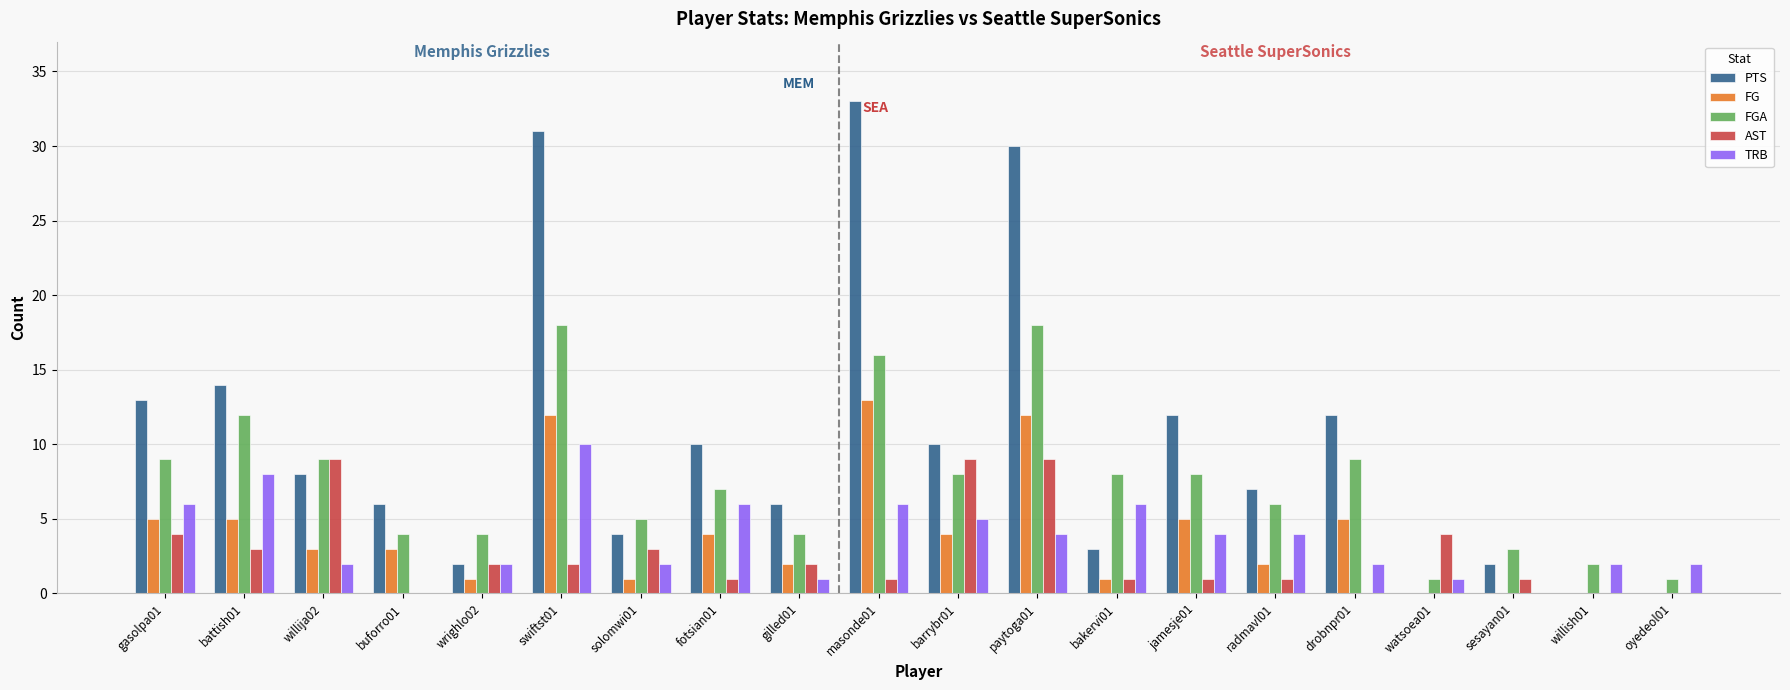

What is the average value of the FG series?

4